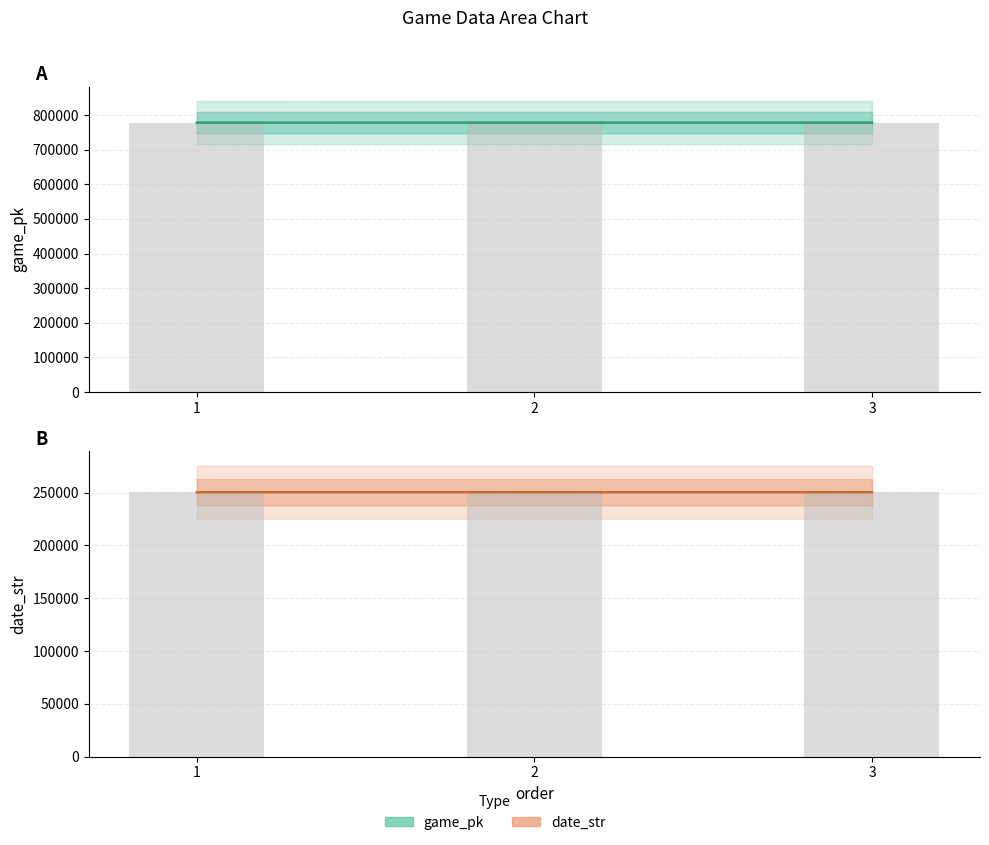

Count the number of data series in this chart.

2